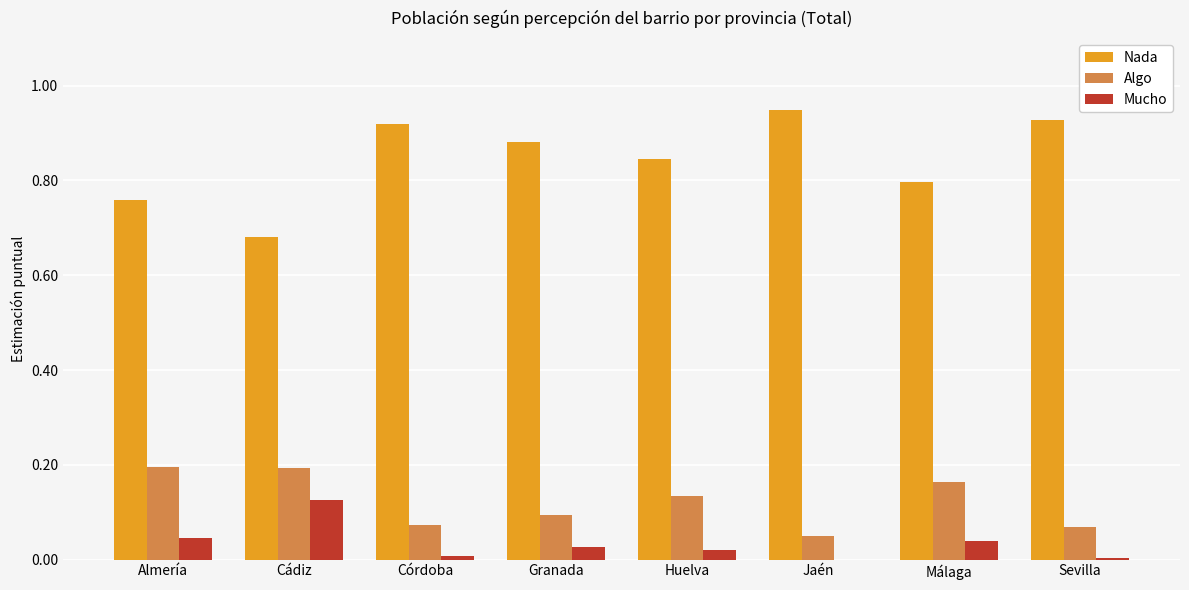

Which category has the highest value across all series?

Jaén